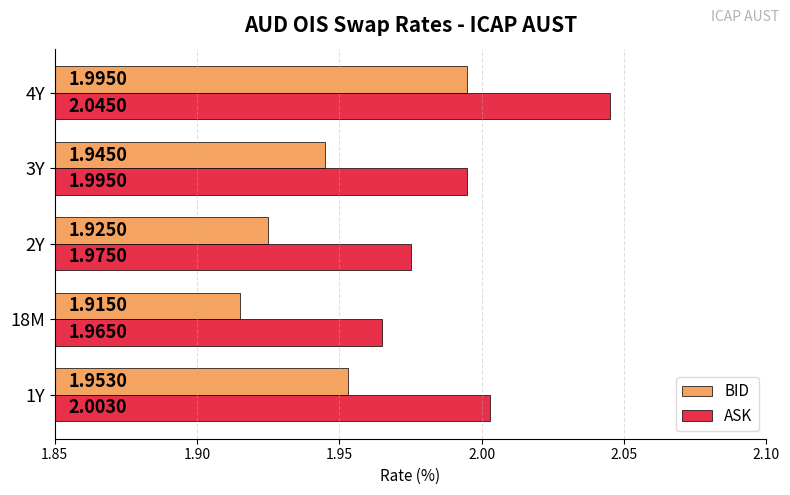

What is the sum of all BID values?

9.7